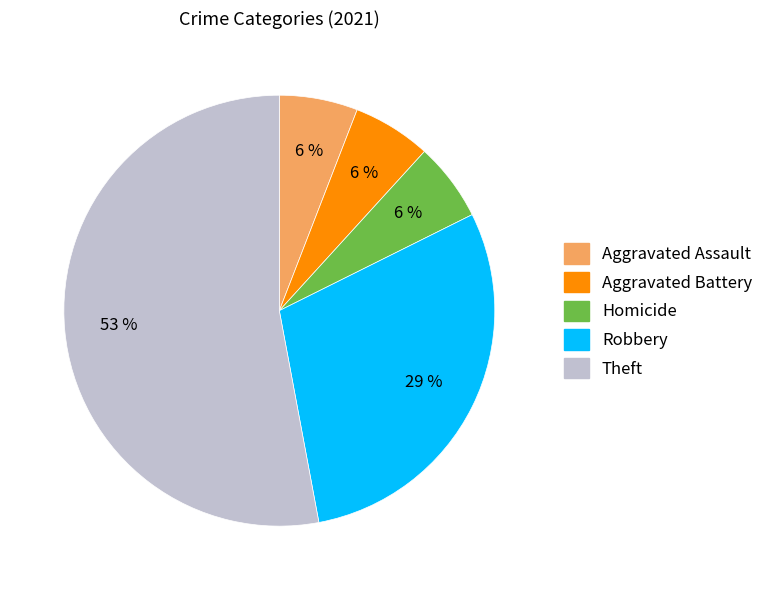

To the nearest percent, what is the difference between the largest and smallest slice percentages?

47%